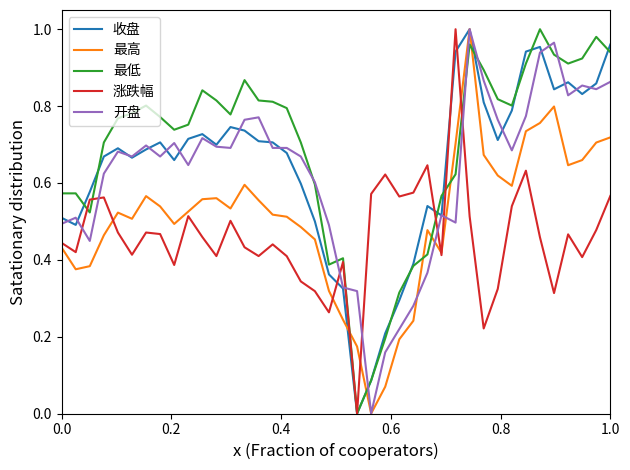

Which series has the largest total across all categories?

最低